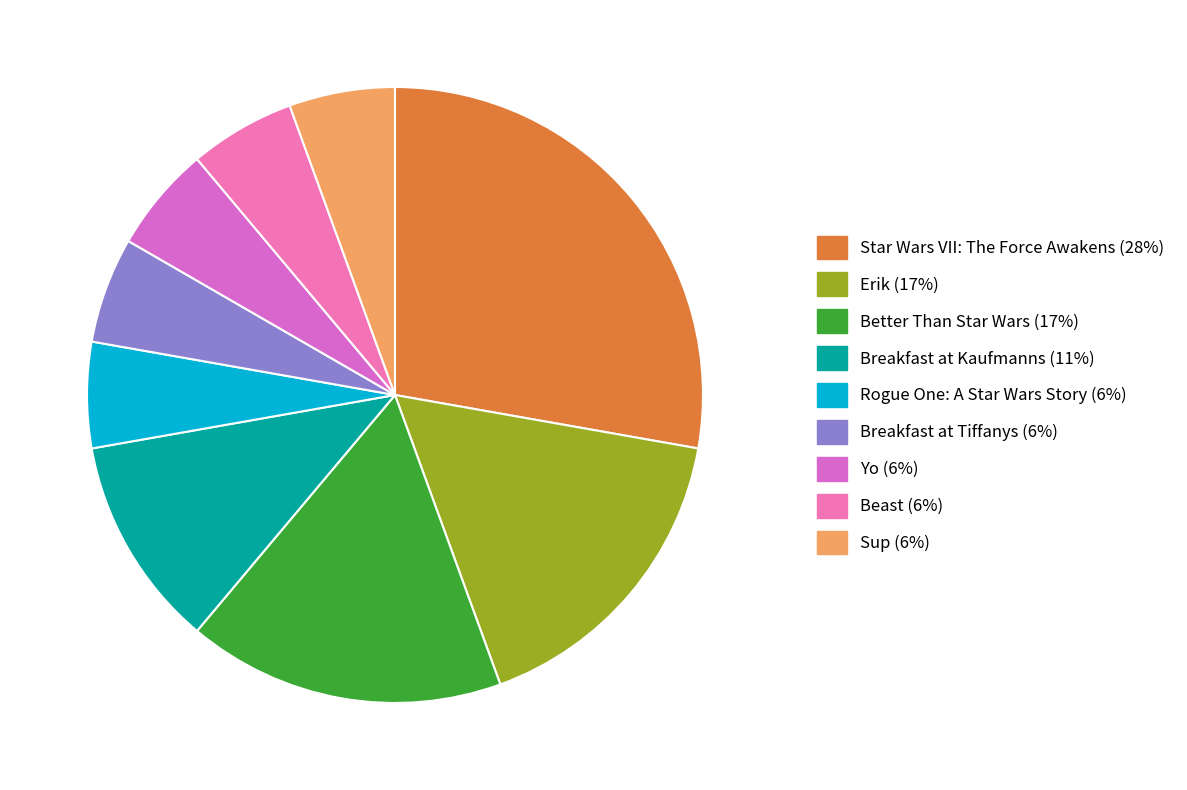

Rank the categories by value from highest to lowest.

Star Wars VII: The Force Awakens, Erik, Better Than Star Wars, Breakfast at Kaufmanns, Rogue One: A Star Wars Story, Breakfast at Tiffanys, Yo, Beast, Sup